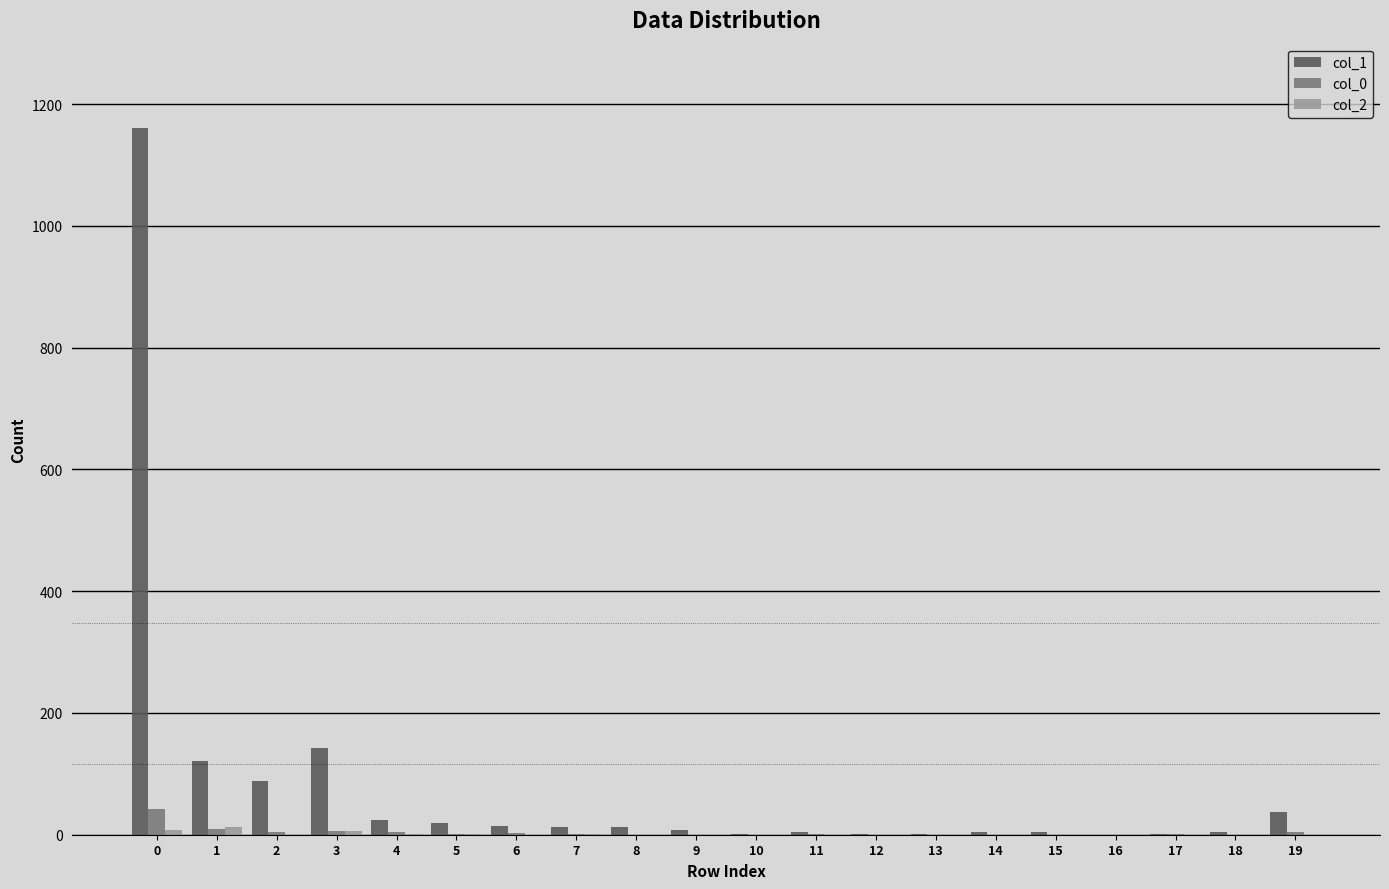

Which series has the largest total across all categories?

col_1